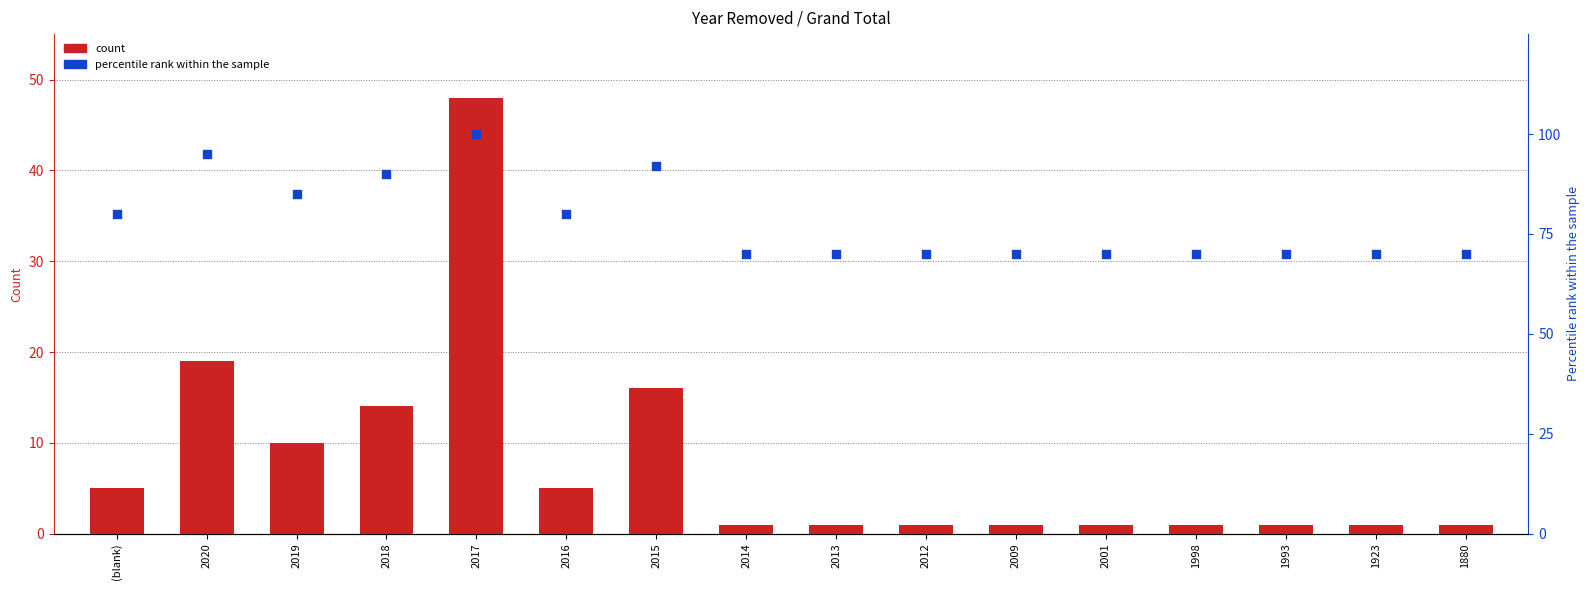

What are all the series names shown in the legend?

count, percentile rank within the sample